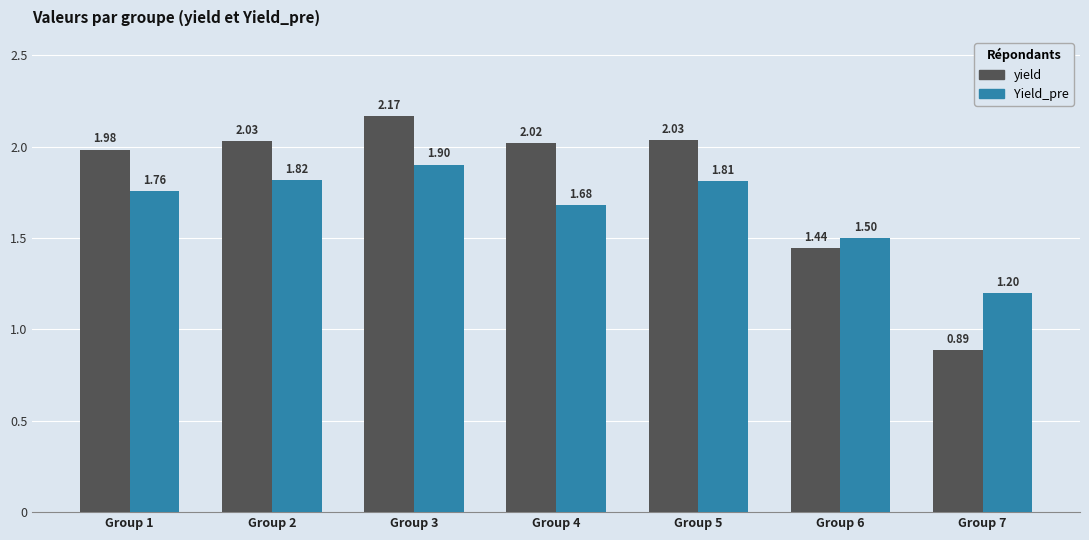

Rank the series at Group 5 from lowest to highest value.

Yield_pre, yield